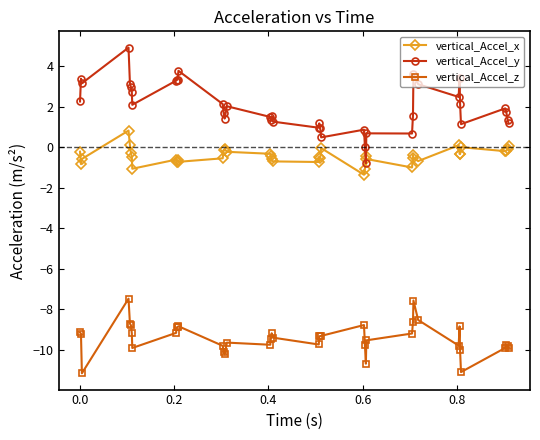

True or false: vertical_Accel_z and vertical_Accel_y cross at least once.

False